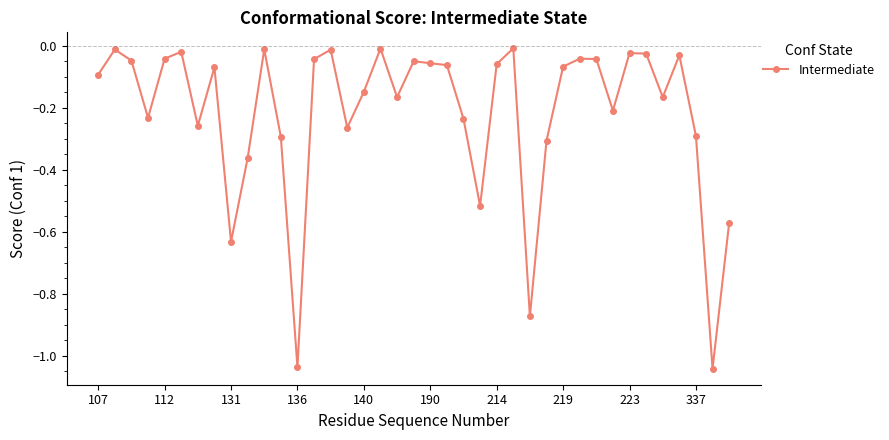

True or false: there are more than 0 points higher than both neighbors.

True